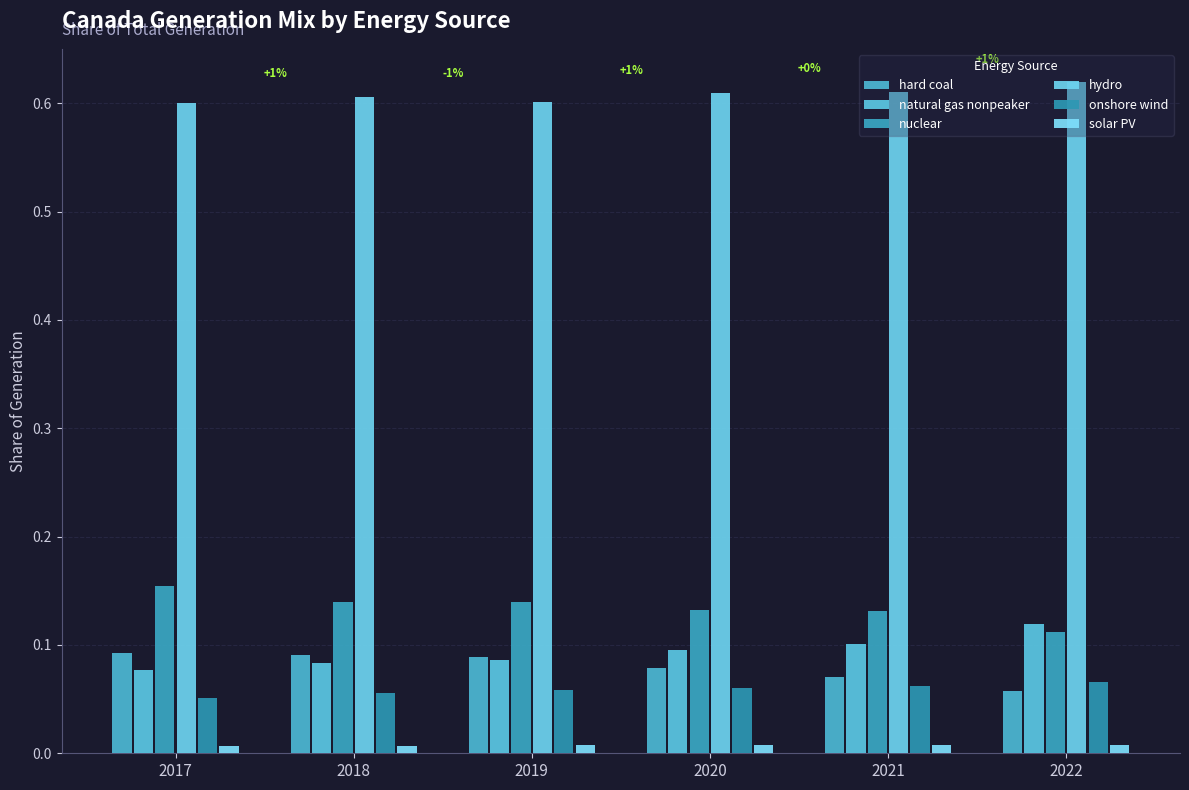

Which category has the lowest value in the hydro series?

2017